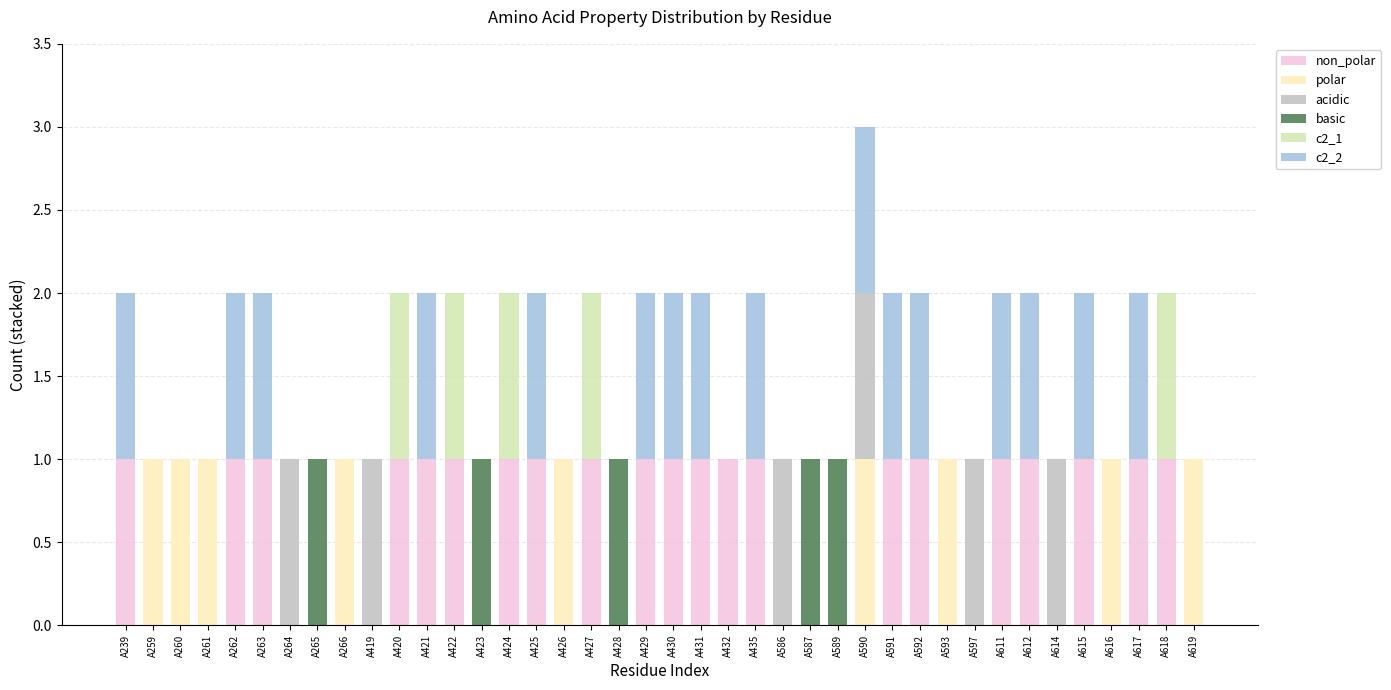

At which category is the sum across all series the highest?

A590